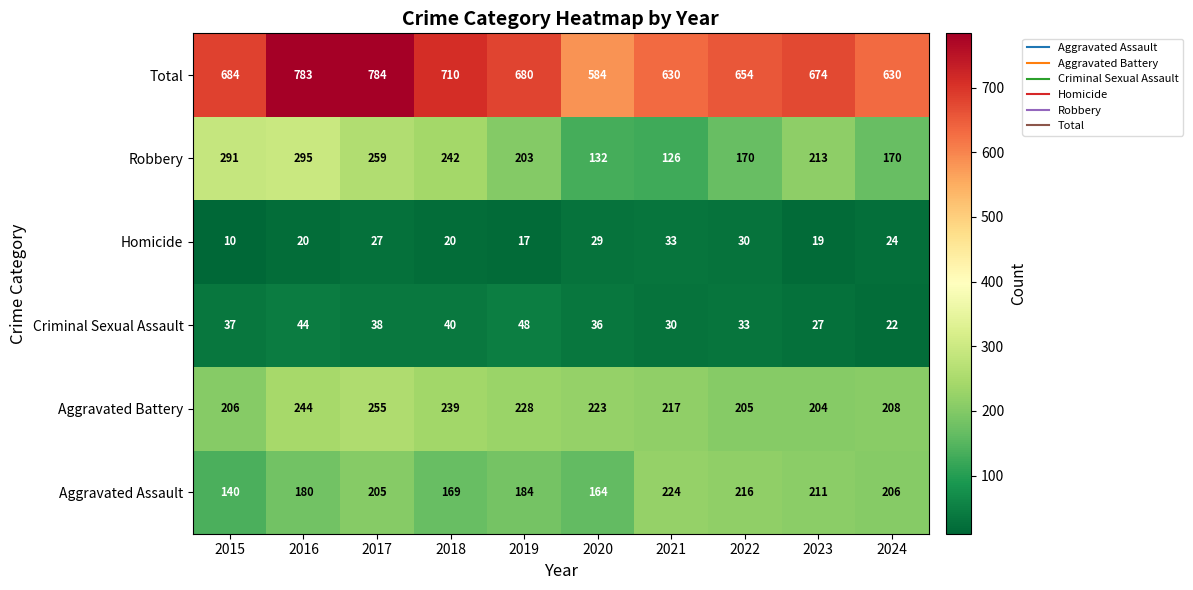

At how many categories does at least one series exceed 517?

10